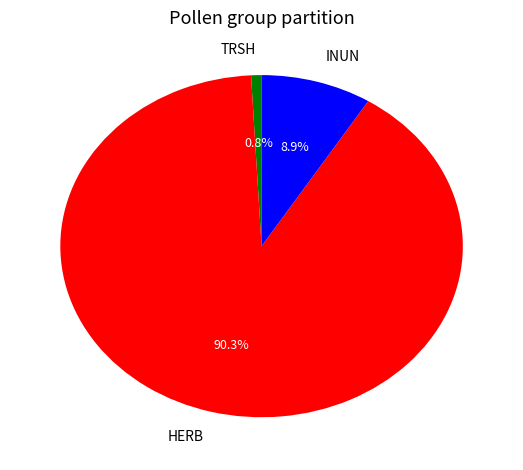

To the nearest percent, what percentage of the pie is INUN?

9%